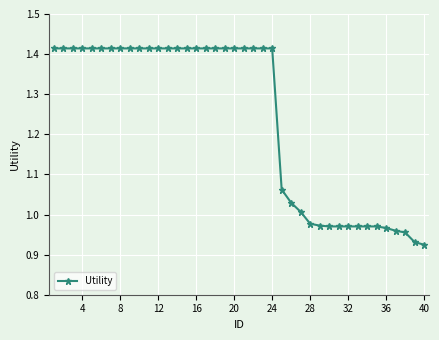

What is the difference between the maximum and second lowest values?

0.5